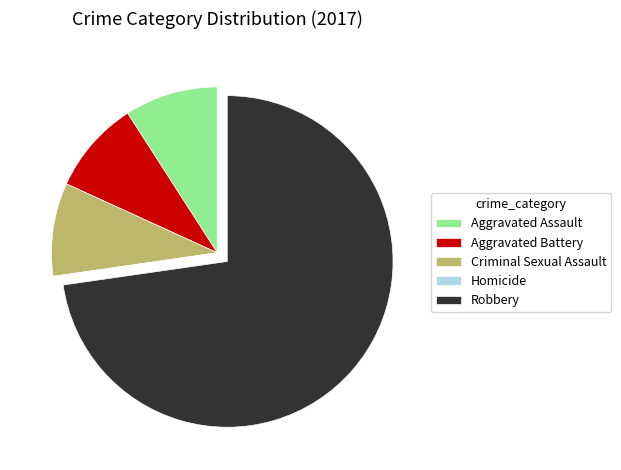

True or false: Aggravated Assault accounts for 2% of the total.

False